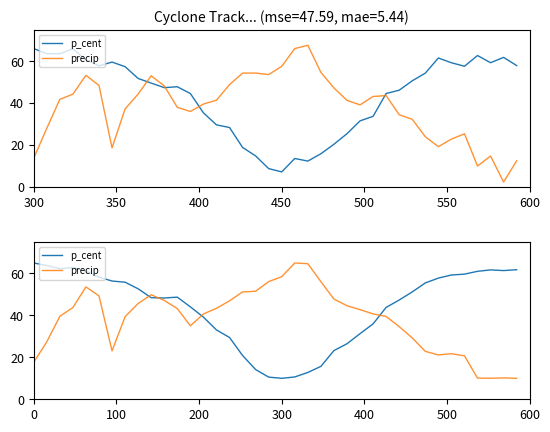

What is the difference between the maximum and minimum values in the precip series?

55.0